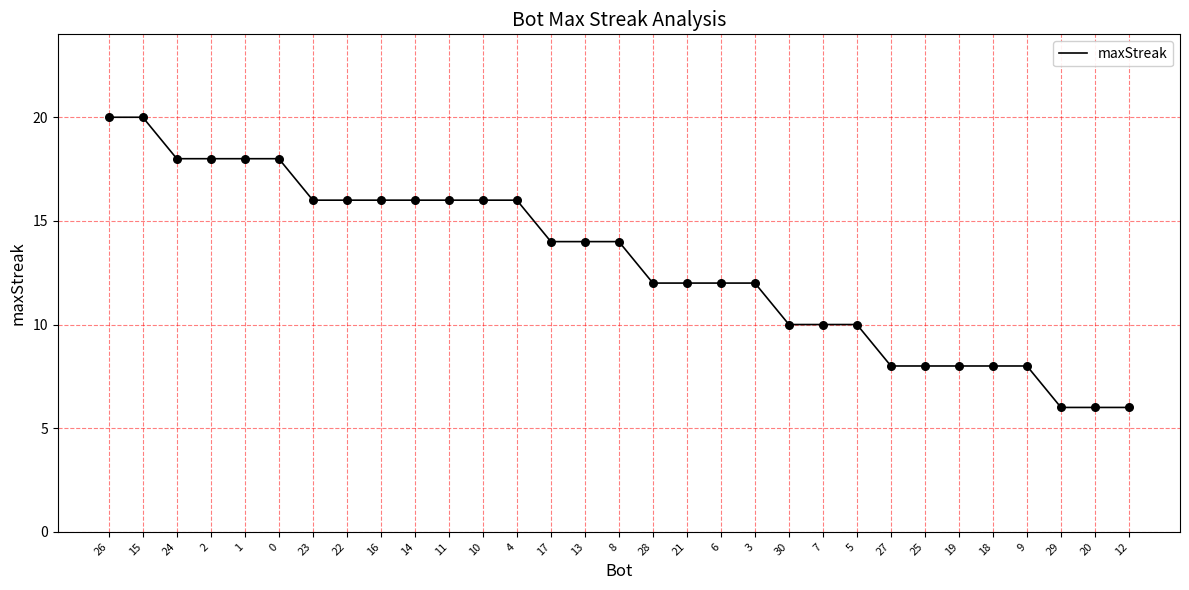

Between 29 and 18, which is larger?

18